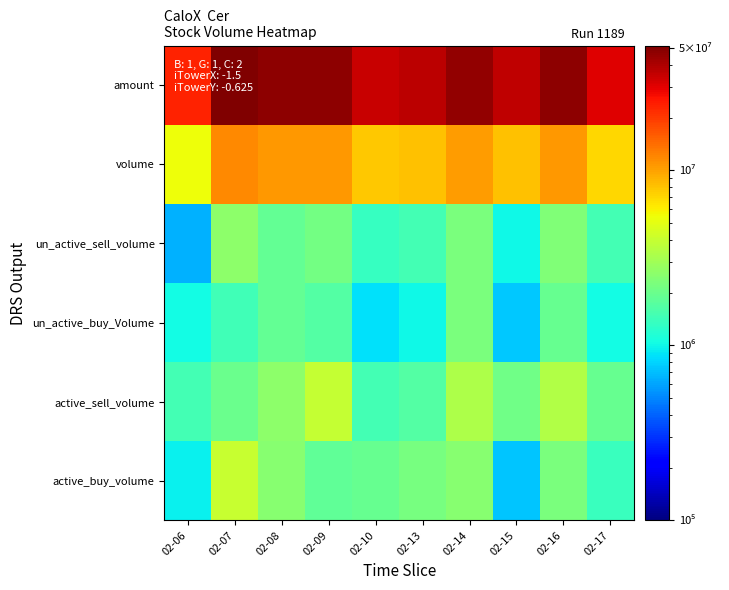

Rank the series by their maximum value, from highest to lowest.

amount, volume, active_buy_volume, active_sell_volume, un_active_sell_volume, un_active_buy_Volume